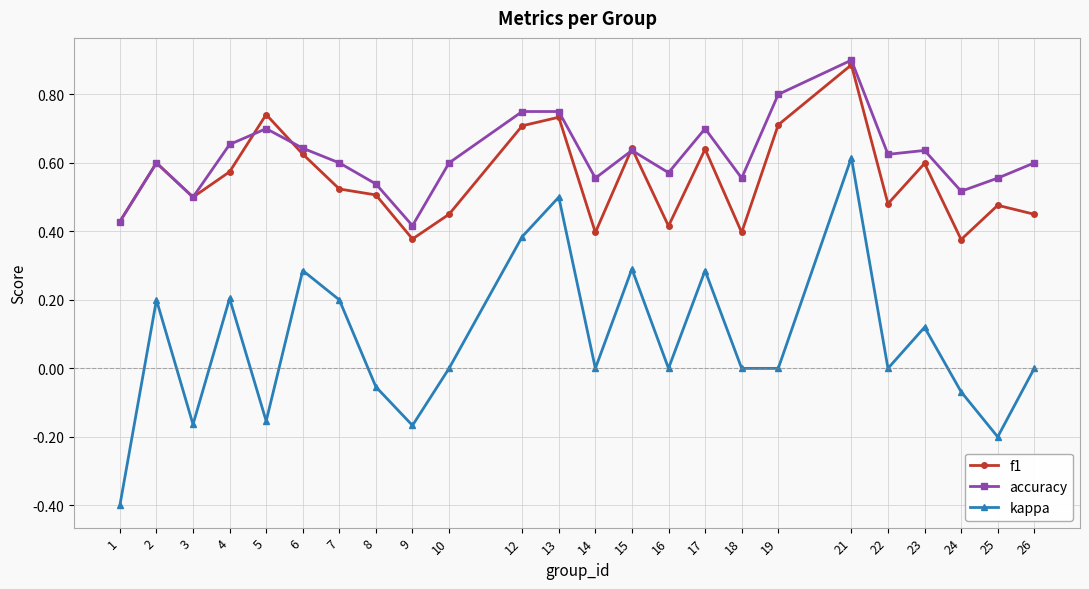

What is the total value across all series at 16?

1.0